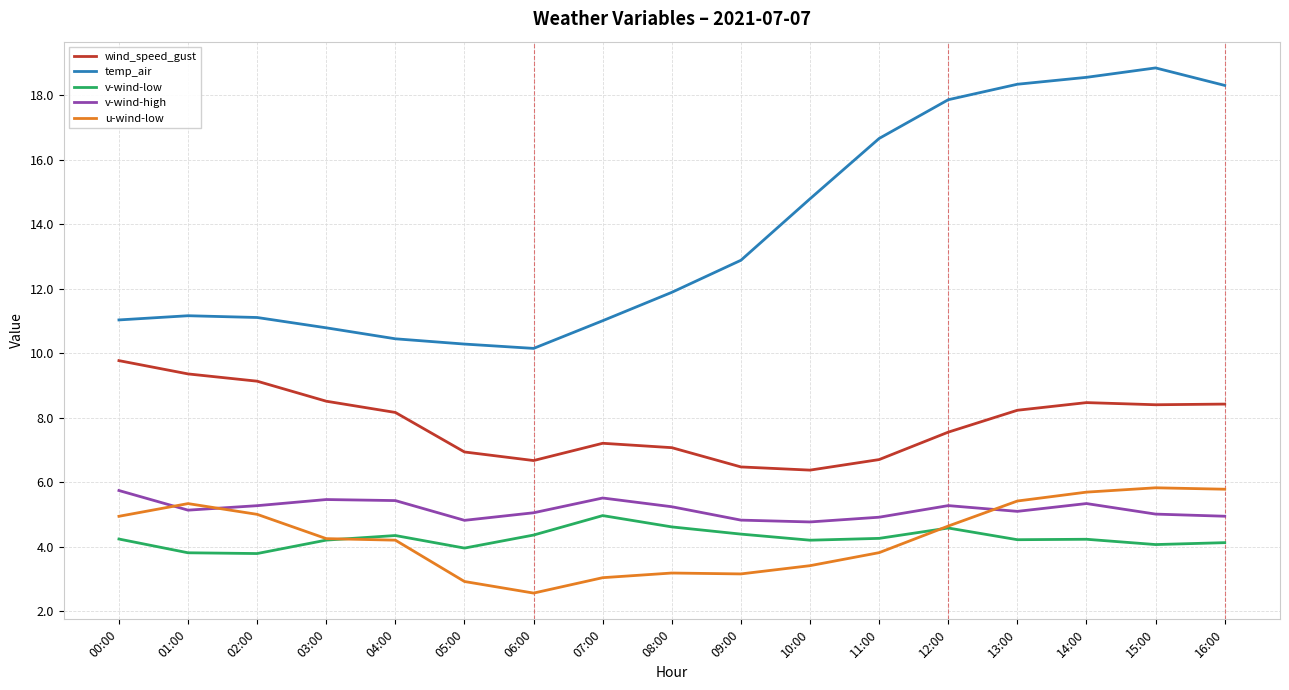

True or false: u-wind-low and wind_speed_gust intersect in this chart.

False